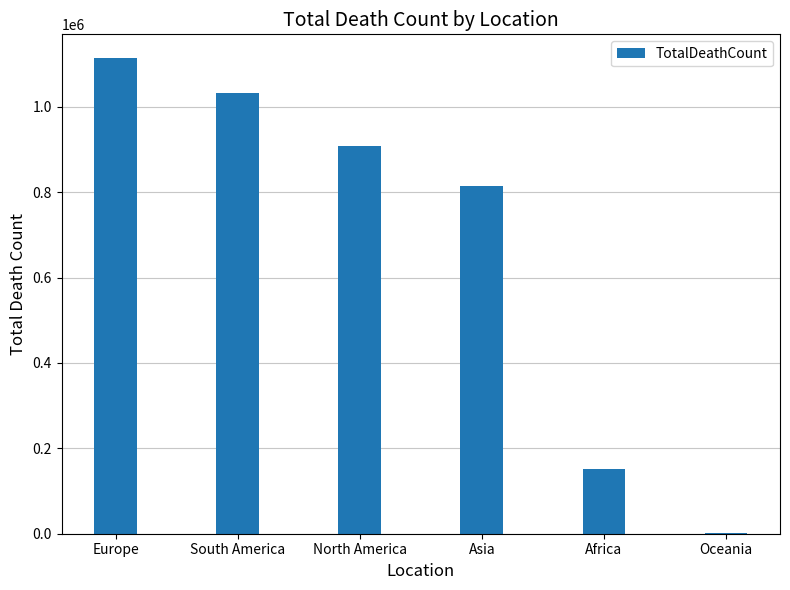

What is the ratio of the value at Asia to the value at South America?

0.8